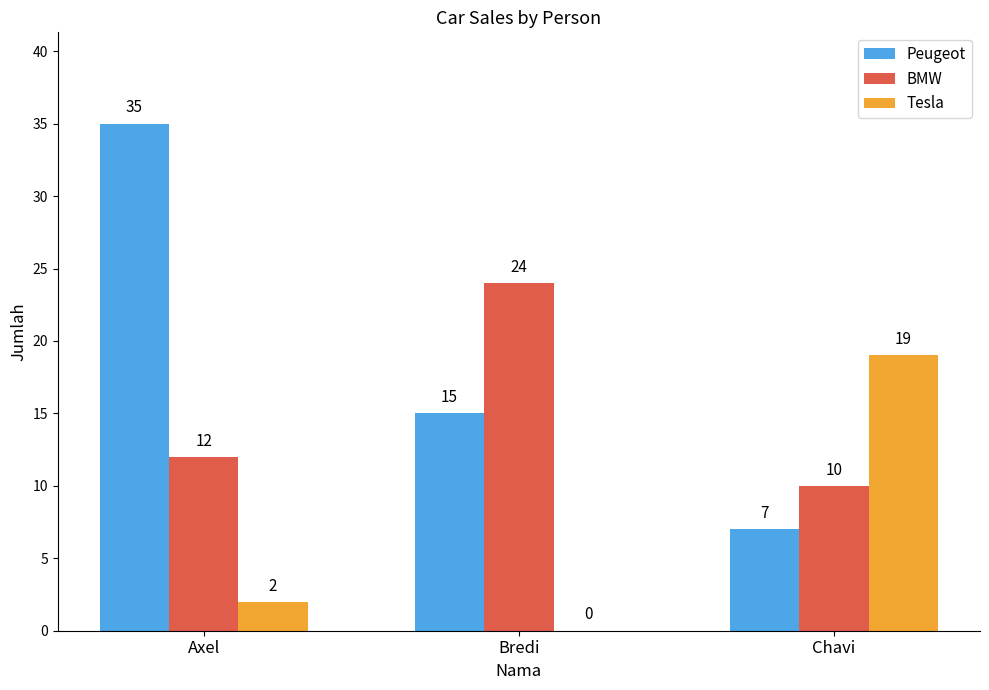

What is the maximum value shown in the chart?

35